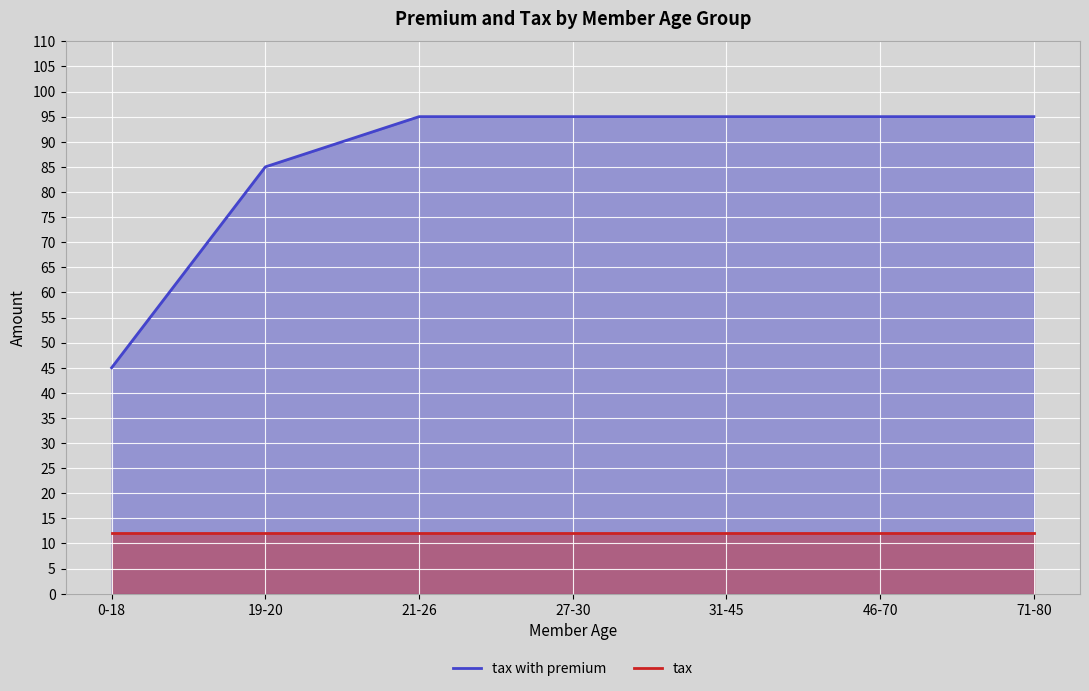

What is the spread (max minus min) of values at 21-26?

83